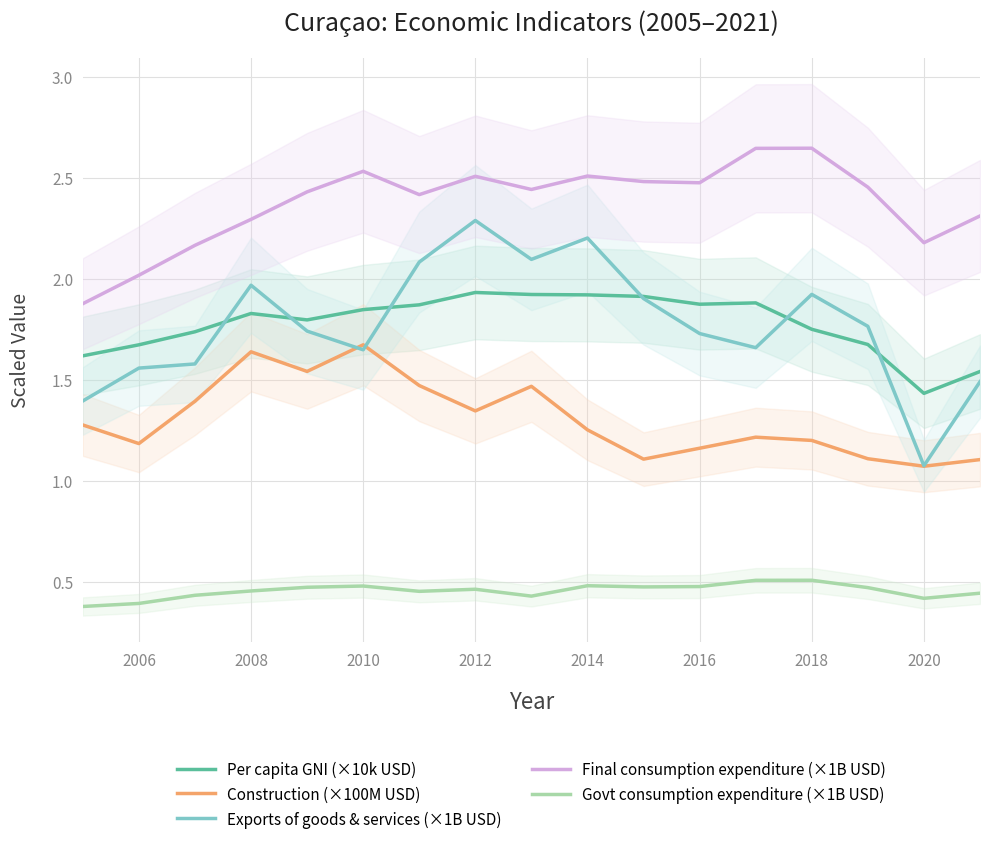

Does the chart display data point markers on the line(s)?

No